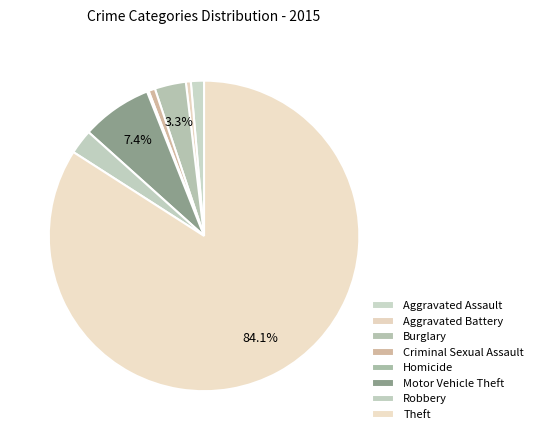

Which category has the biggest portion of the pie?

Theft